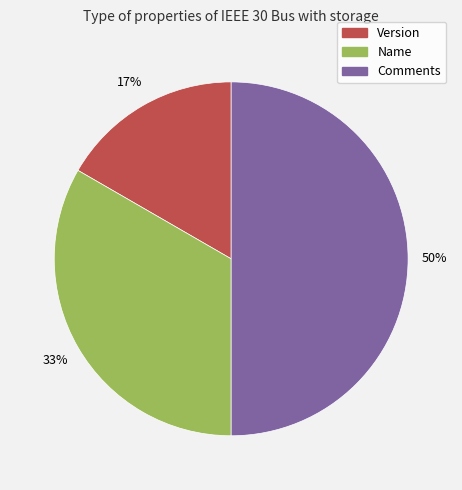

To the nearest percent, what is the average slice percentage?

33%